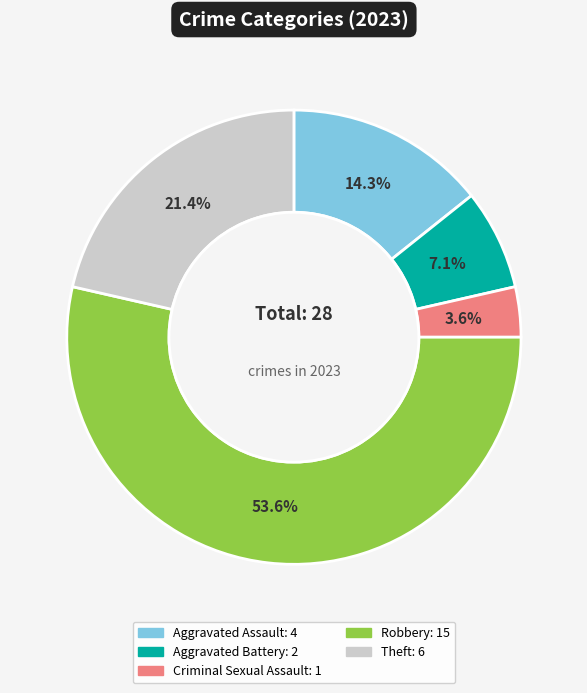

To the nearest percent, what portion does Robbery represent?

54%